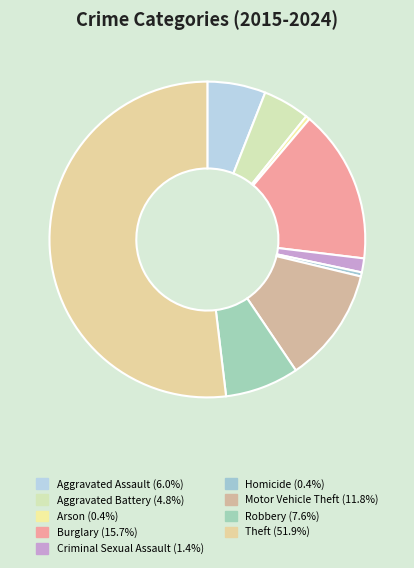

Which slice represents more than half of the pie?

Theft